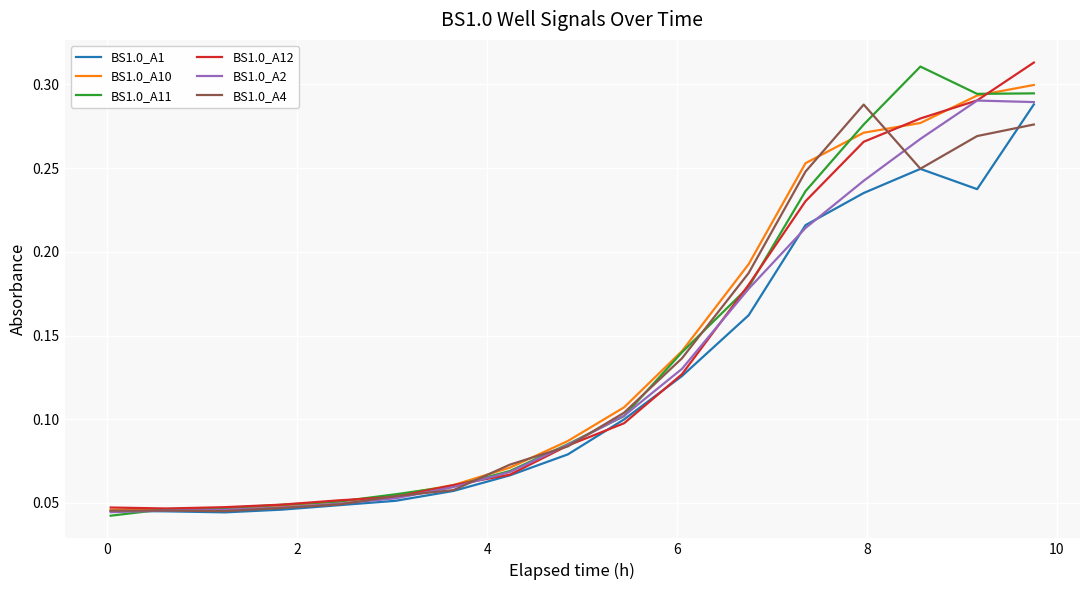

Count the number of data series in this chart.

6